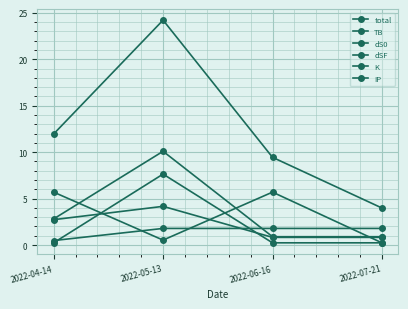

How many values in the total series exceed 11?

2